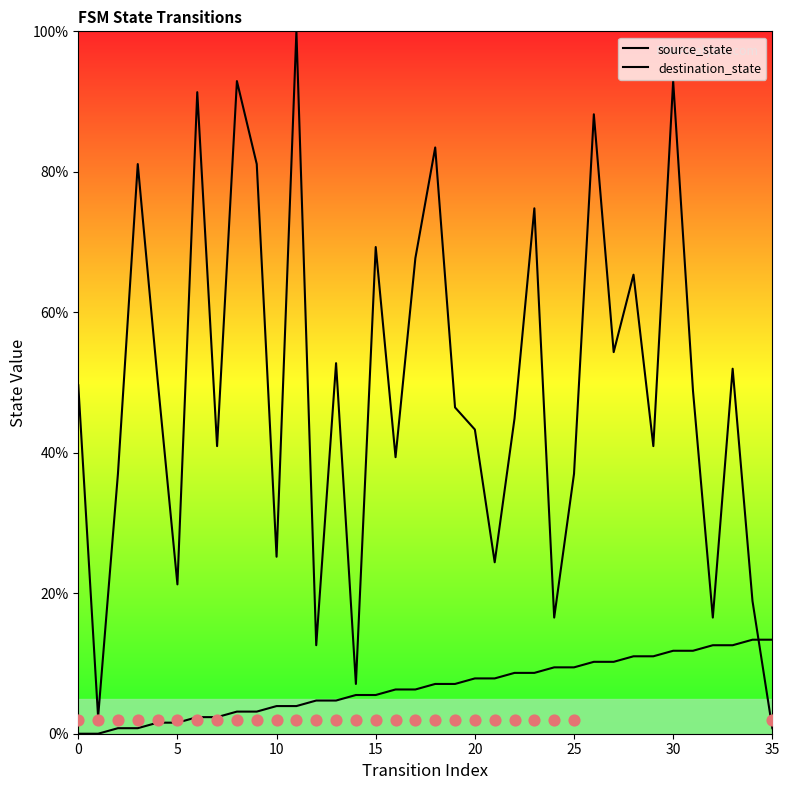

At which category is the sum across all series the highest?

30